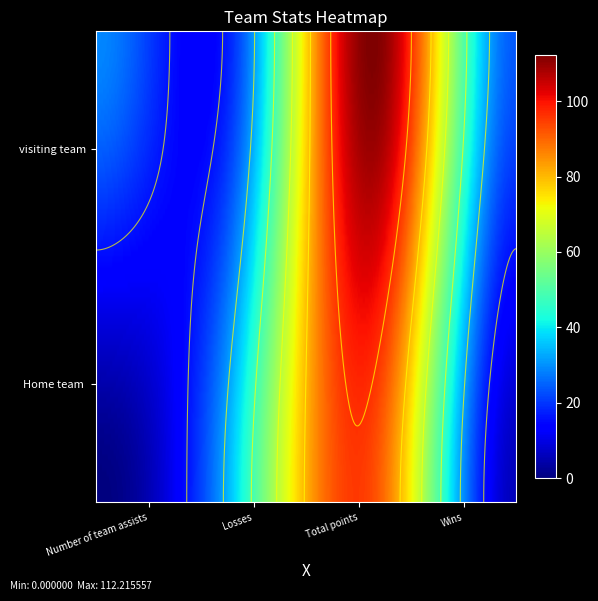

Count the number of data series in this chart.

2